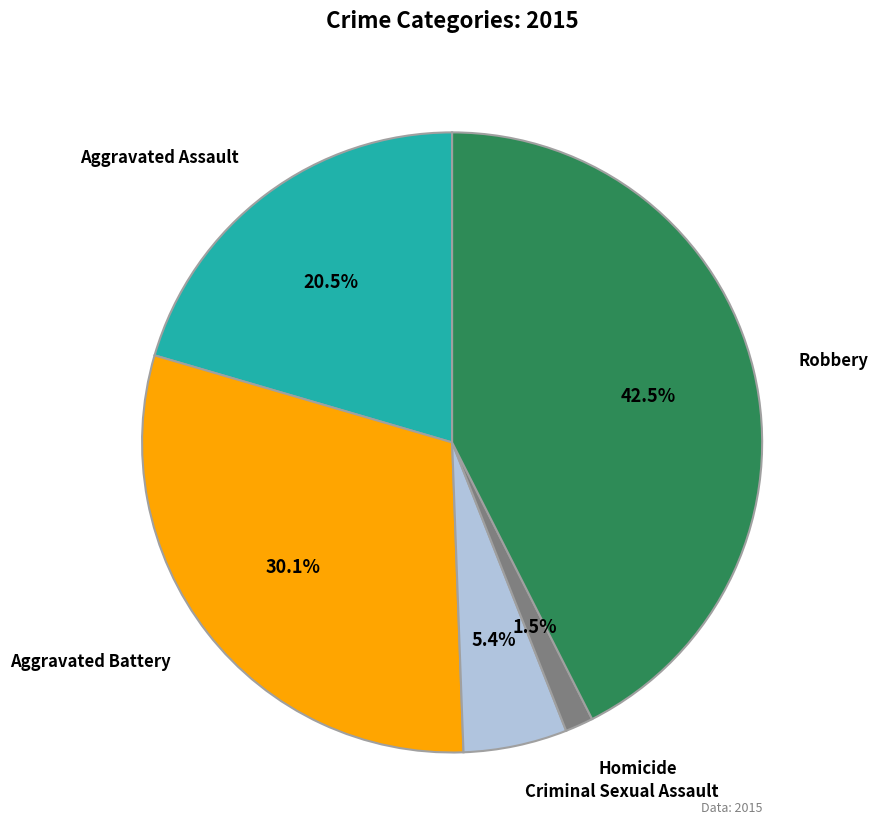

Is there a majority slice in this chart?

No